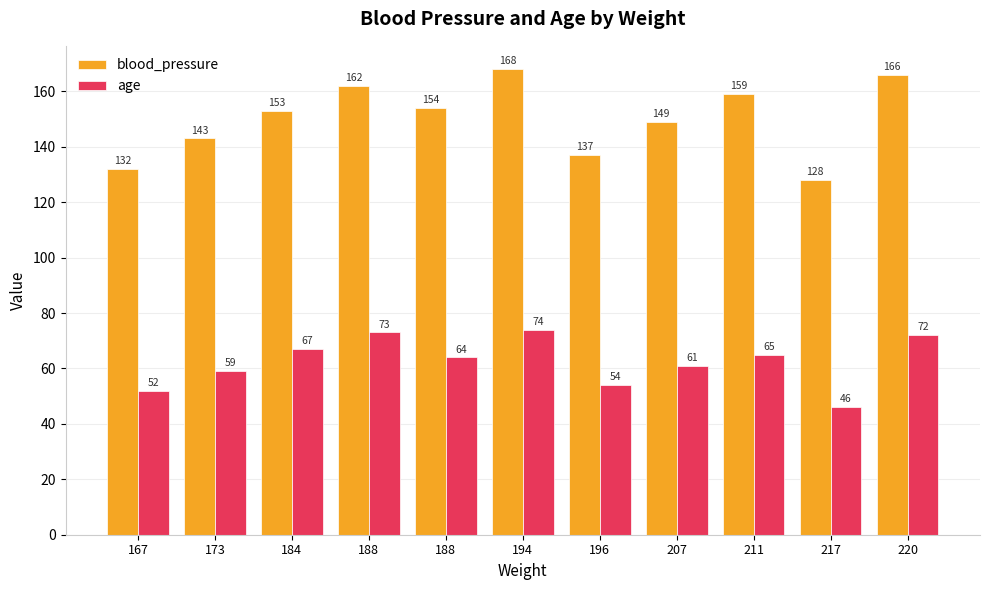

Which series has the largest total across all categories?

blood_pressure